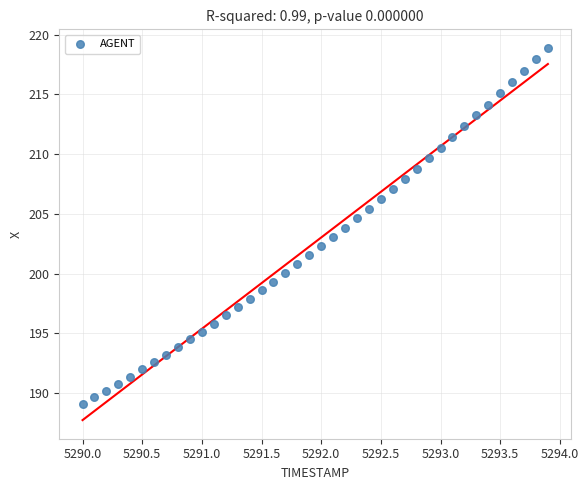

What is the range of Y values (max minus min)?

29.8